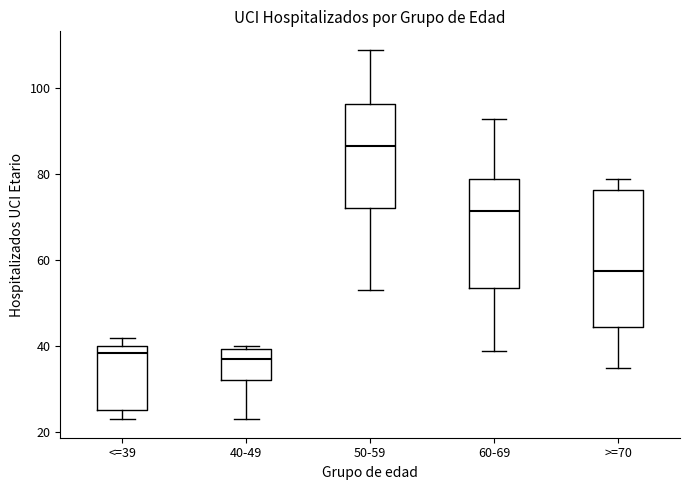

Which box's median line is the highest?

50-59